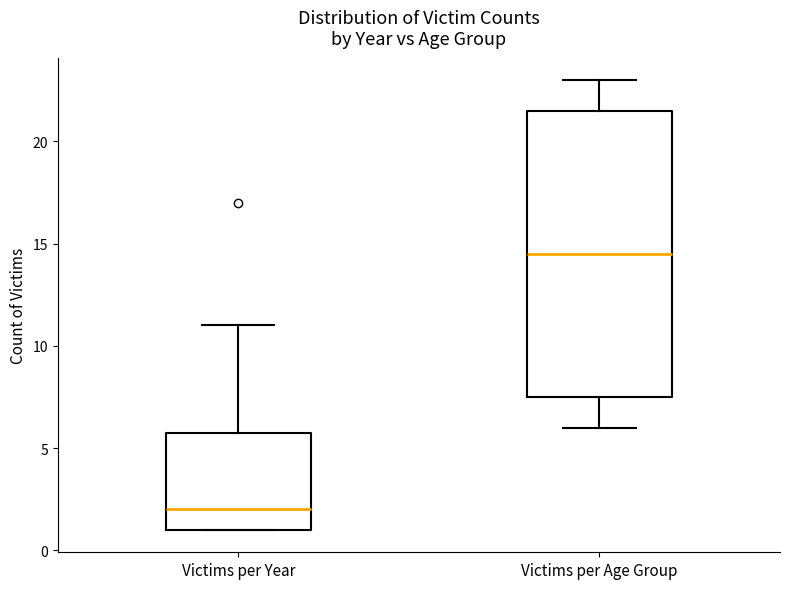

Which box has the lowest median line?

Victims per Year